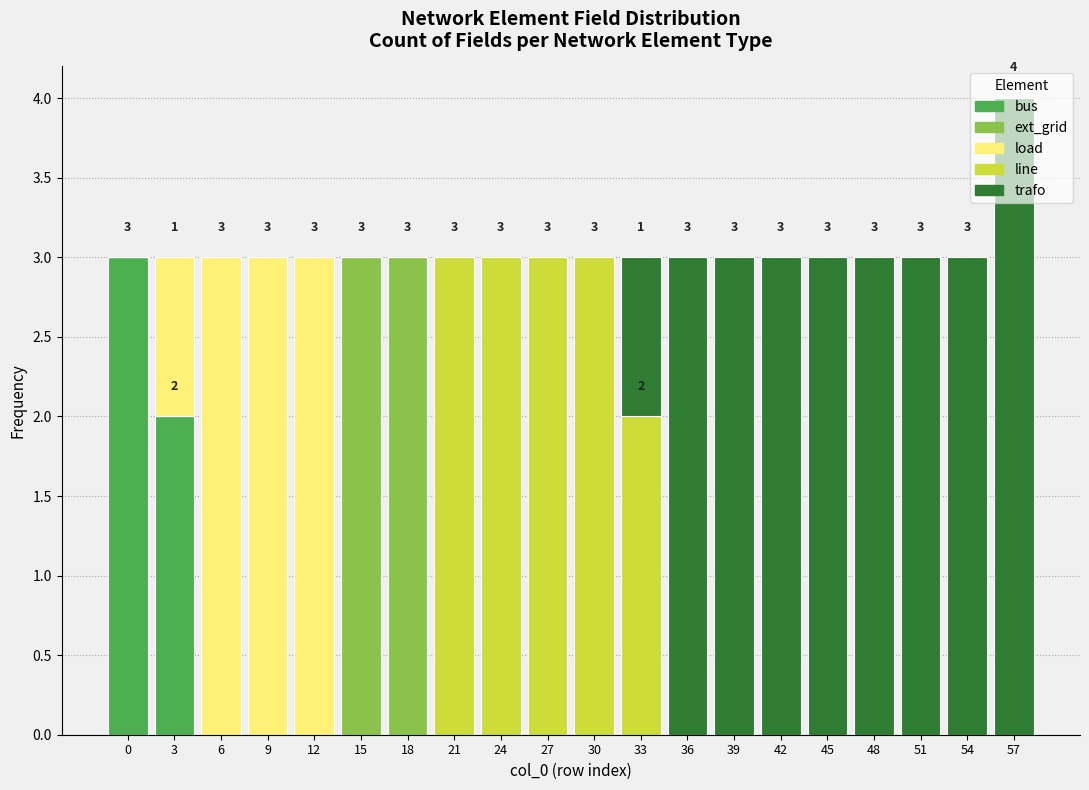

At which category is the sum across all series the highest?

57